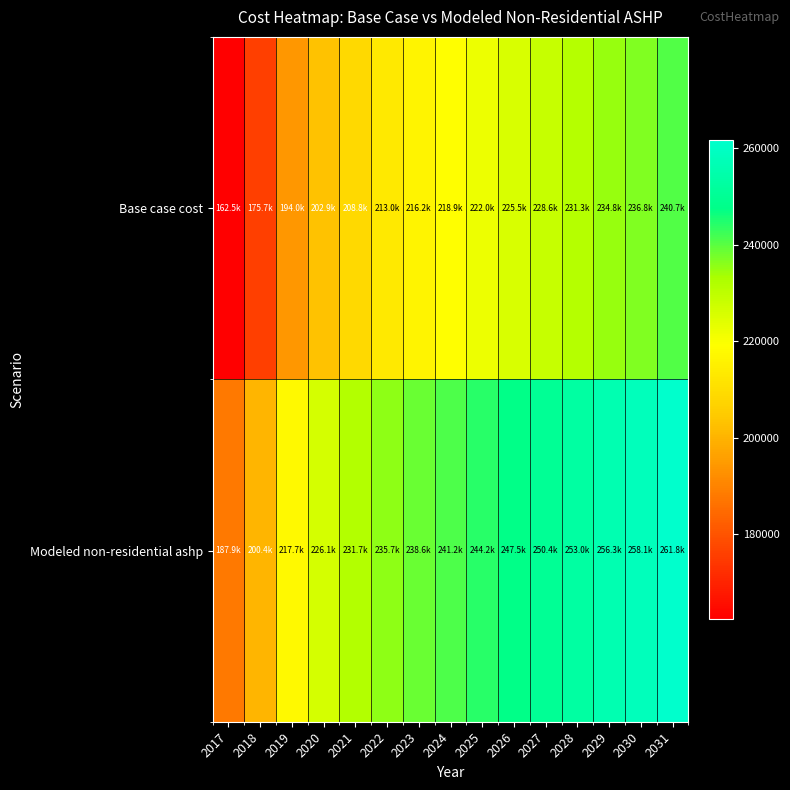

Reading right to left, extract all data points from this chart.

Base case cost: 2031=240664.0	2030=236773.2	2029=234827.8	2028=231326.1	2027=228602.5	2026=225489.9	2025=221988.1	2024=218875.5	2023=216151.9	2022=213039.3	2021=208759.4	2020=202923.2	2019=193974.3	2018=175687.5	2017=162458.8
Modeled non-residential ashp: 2031=261799.0	2030=258123.8	2029=256286.1	2028=252978.4	2027=250405.8	2026=247465.6	2025=244157.8	2024=241217.6	2023=238645.0	2022=235704.8	2021=231662.0	2020=226149.1	2019=217696.1	2018=200422.4	2017=187926.6